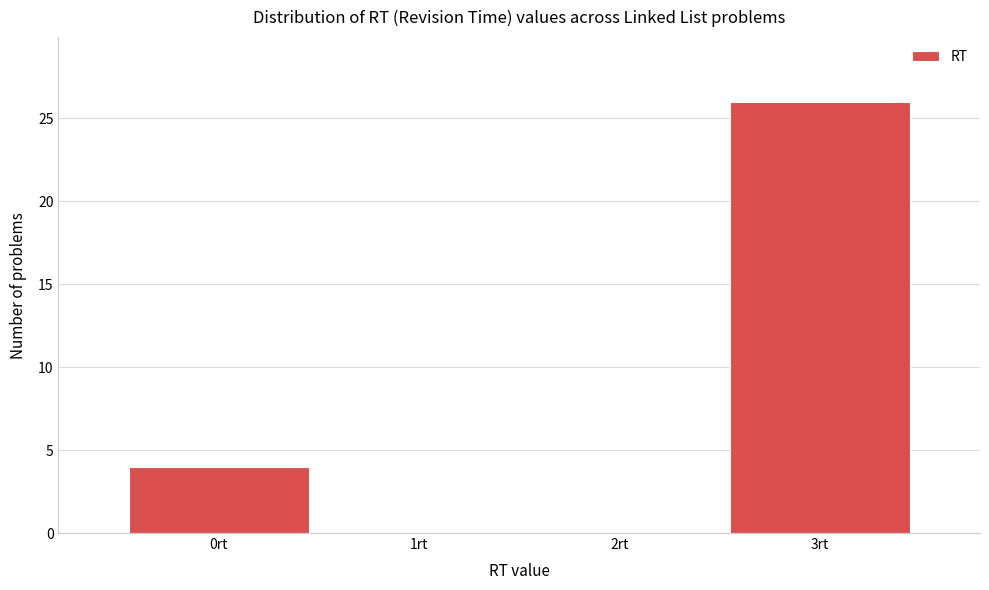

Reading left to right, list every bar in this chart as the range it spans on the x-axis followed by its height. The values are not printed on the chart, so give them approximately, as read against the axis.

-0.5 to 0.5: 4
0.5 to 1.5: 0
1.5 to 2.5: 0
2.5 to 3.5: 26